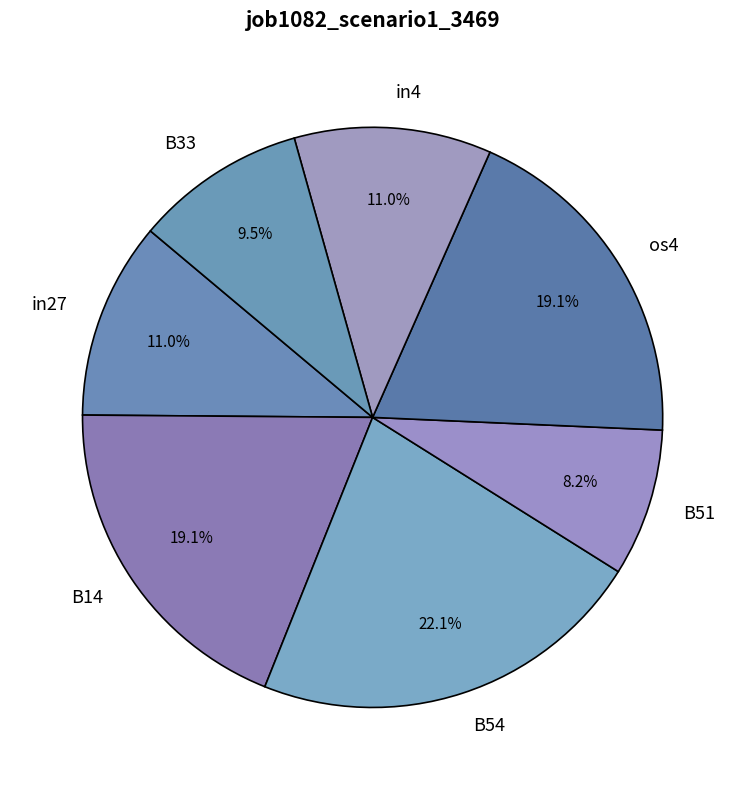

Does any single category account for the majority?

No